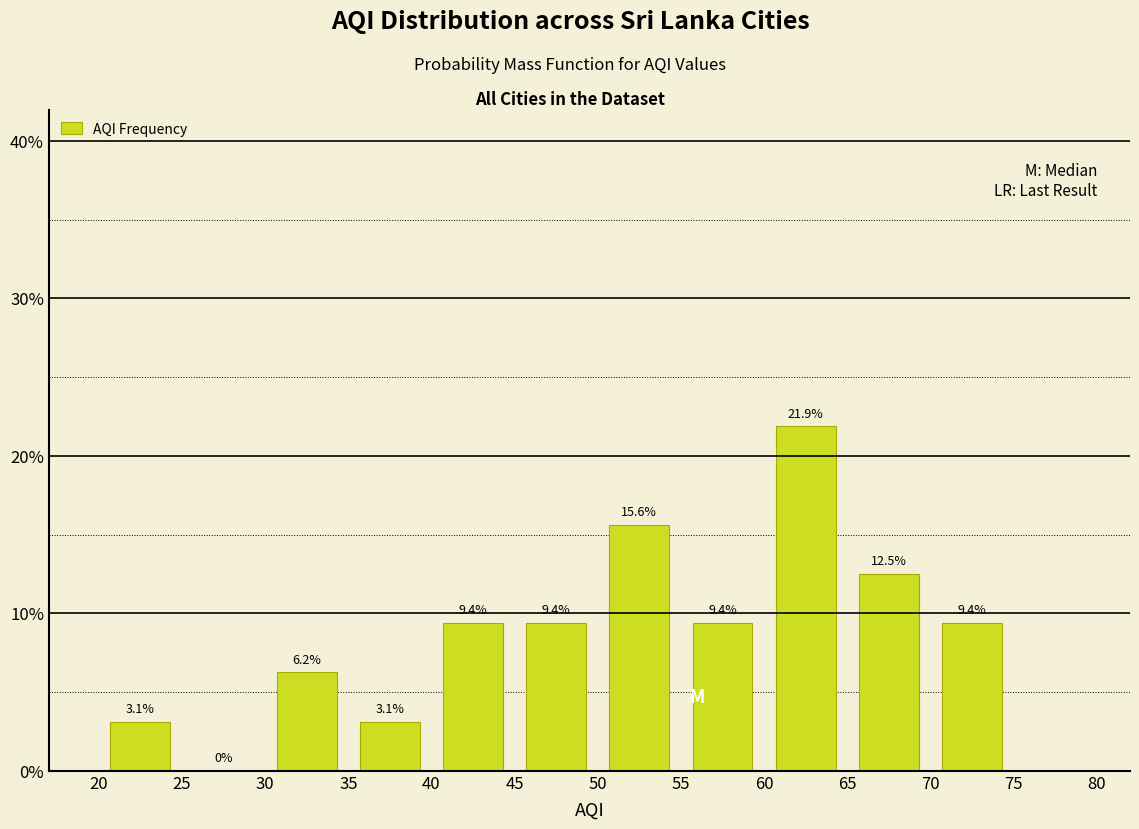

What is the height of the bar covering 70 to 75 on the x-axis?

9.4